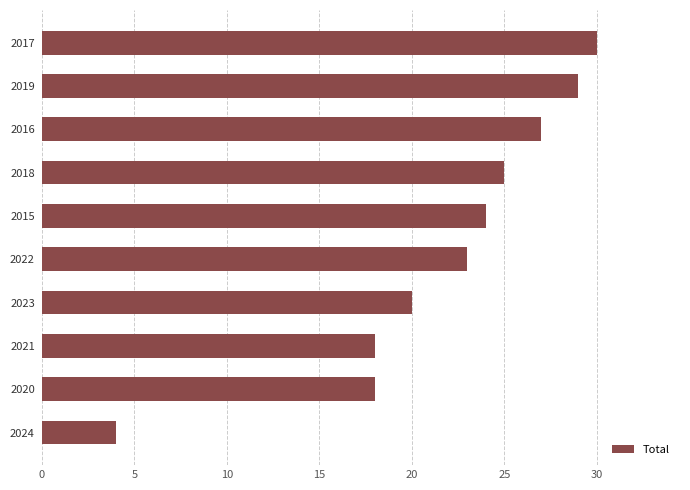

What is the sum of all values?

218